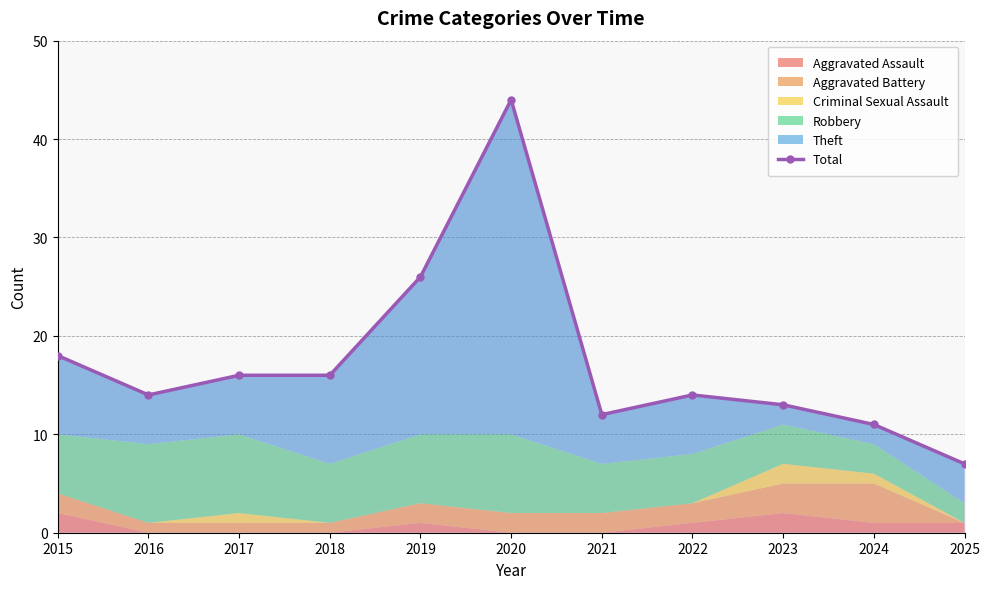

What is the change in value from 2020 to 2024?

-33